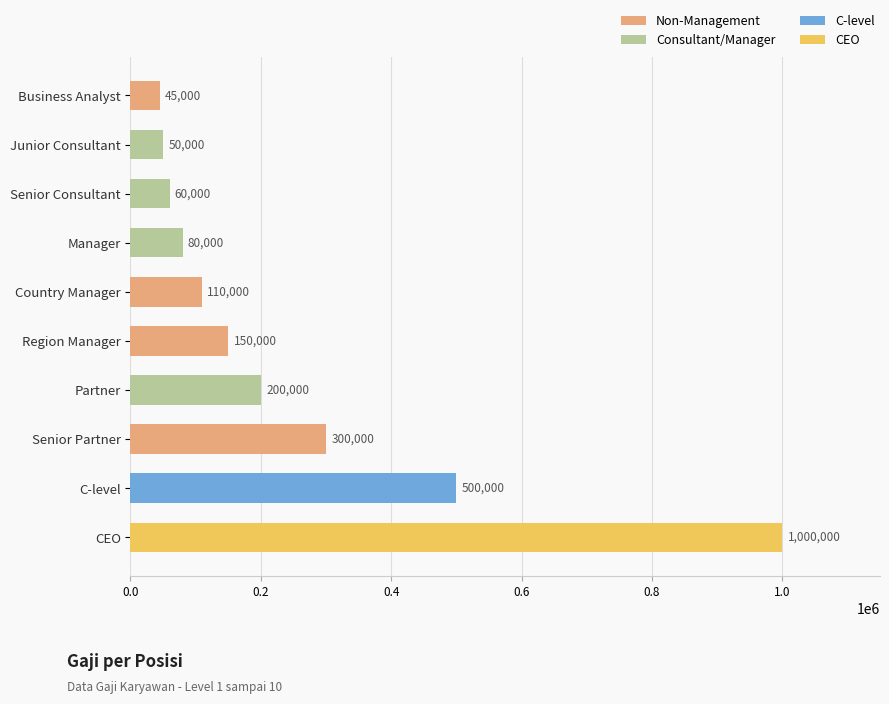

What is the difference between the maximum and minimum values?

955000